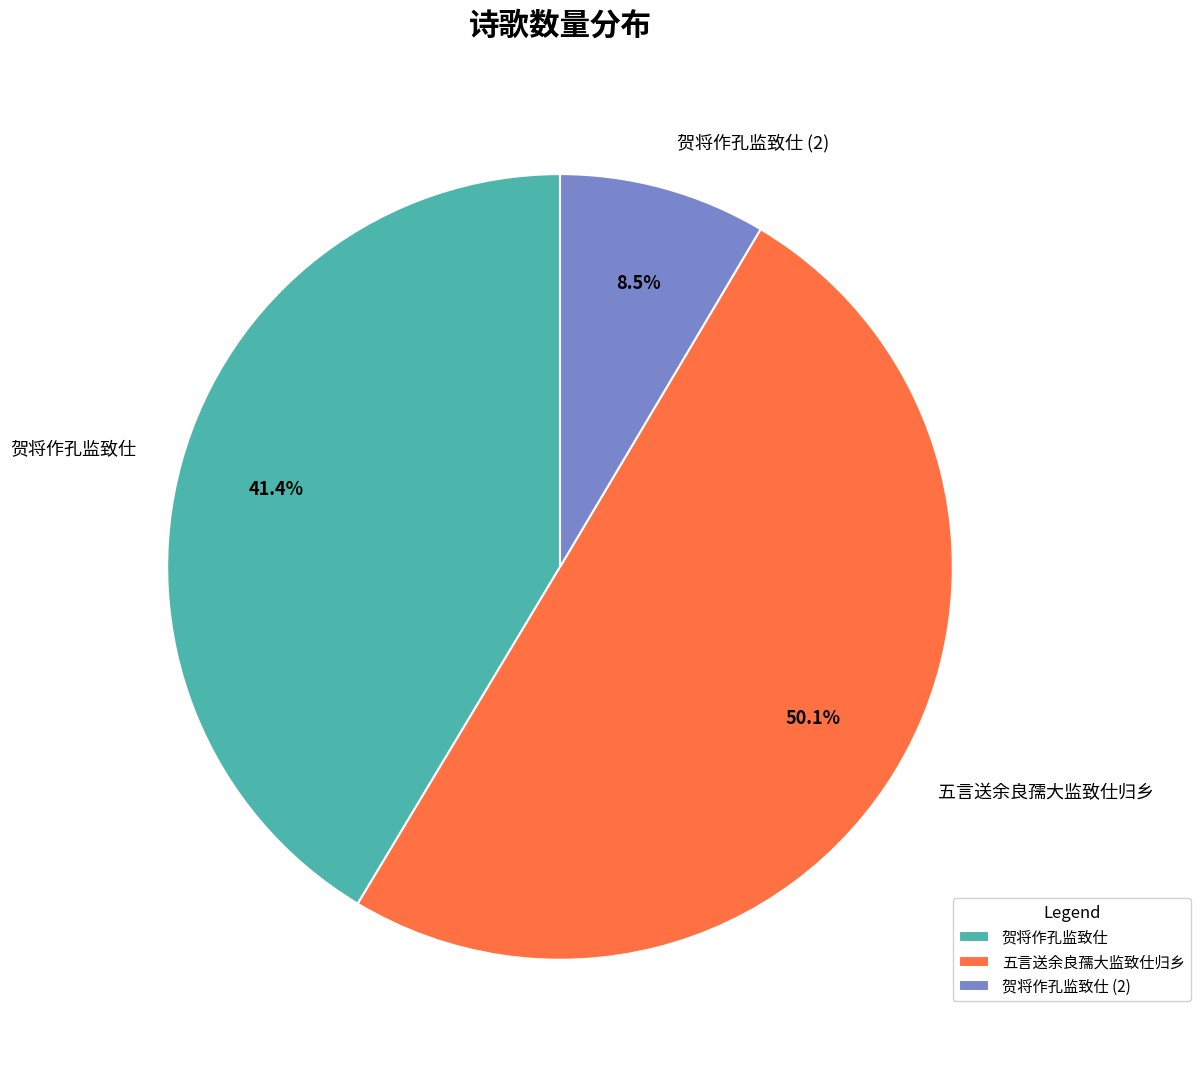

How many slices are in this pie chart?

3